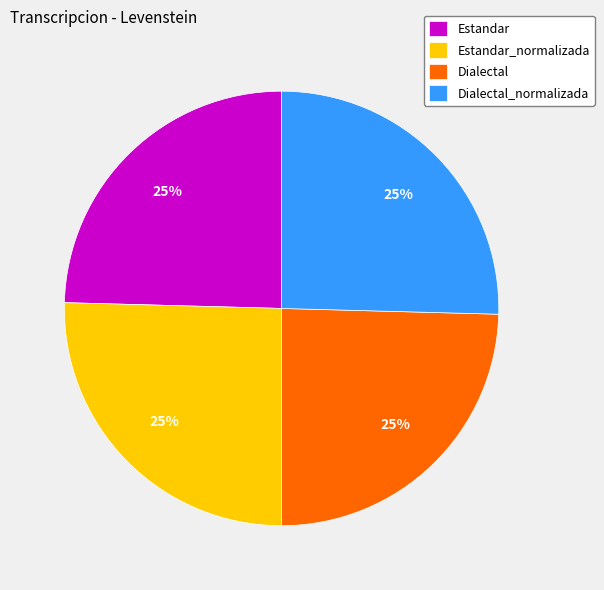

To the nearest percent, what is the average slice percentage?

25%